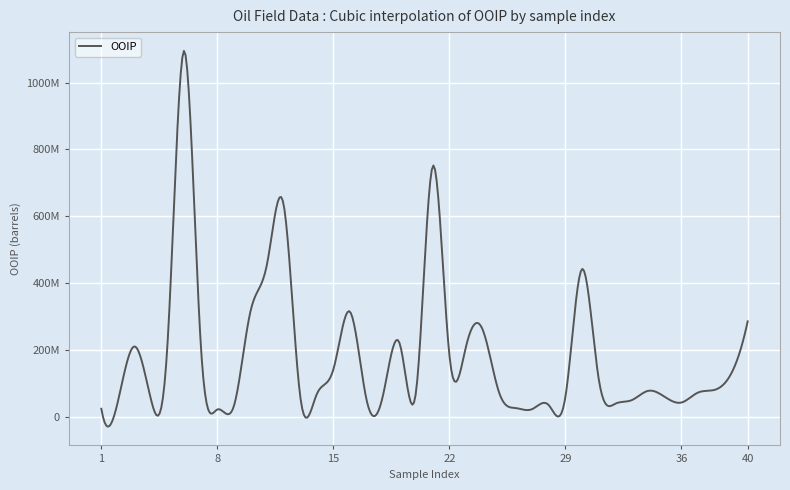

Where is the first local maximum?

3